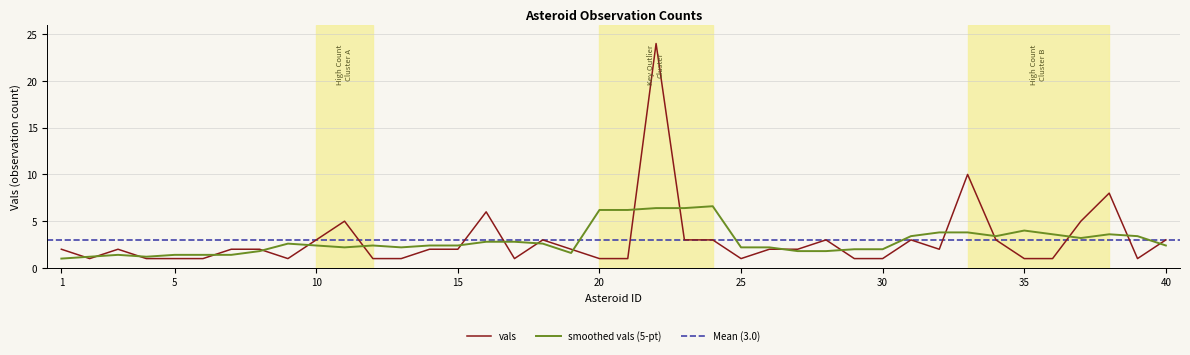

List the labels in order of value, largest first.

22, 33, 38, 16, 11, 37, 10, 18, 23, 24, 28, 31, 34, 40, 1, 3, 7, 8, 14, 15, 19, 26, 27, 32, 2, 4, 5, 6, 9, 12, 13, 17, 20, 21, 25, 29, 30, 35, 36, 39